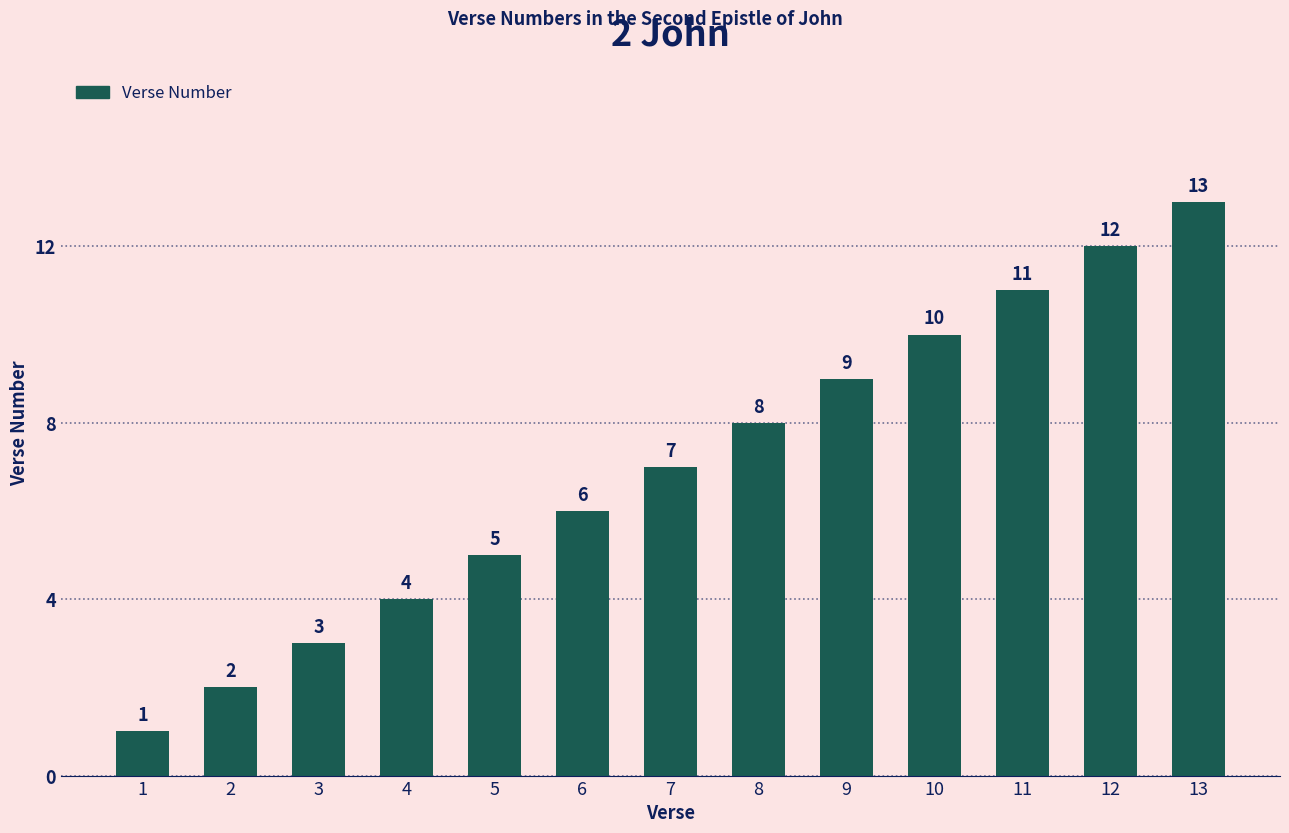

What is the sum of all values?

91